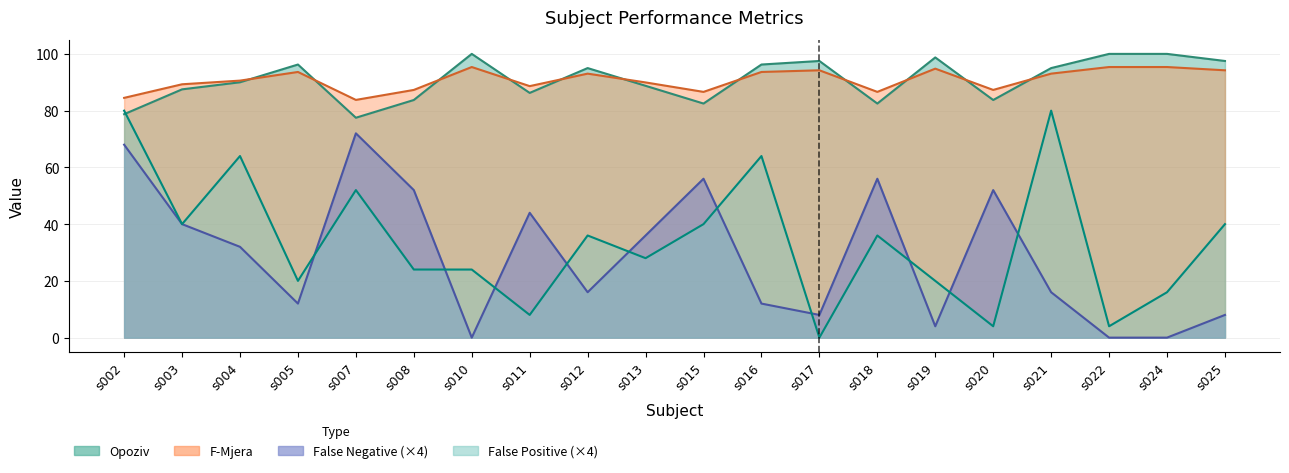

At how many categories does at least one series exceed 53?

20